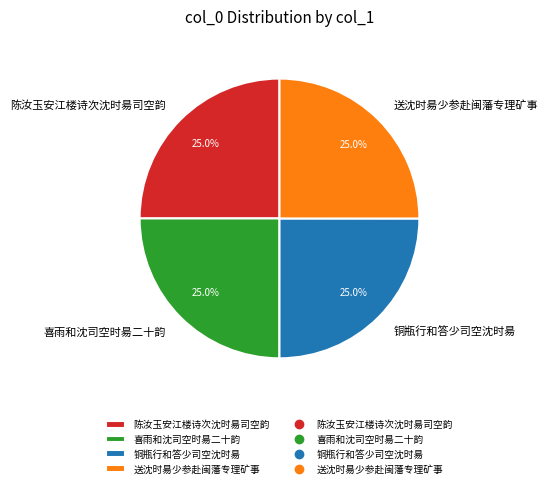

True or false: 喜雨和沈司空时昜二十韵 accounts for 20% of the total.

False